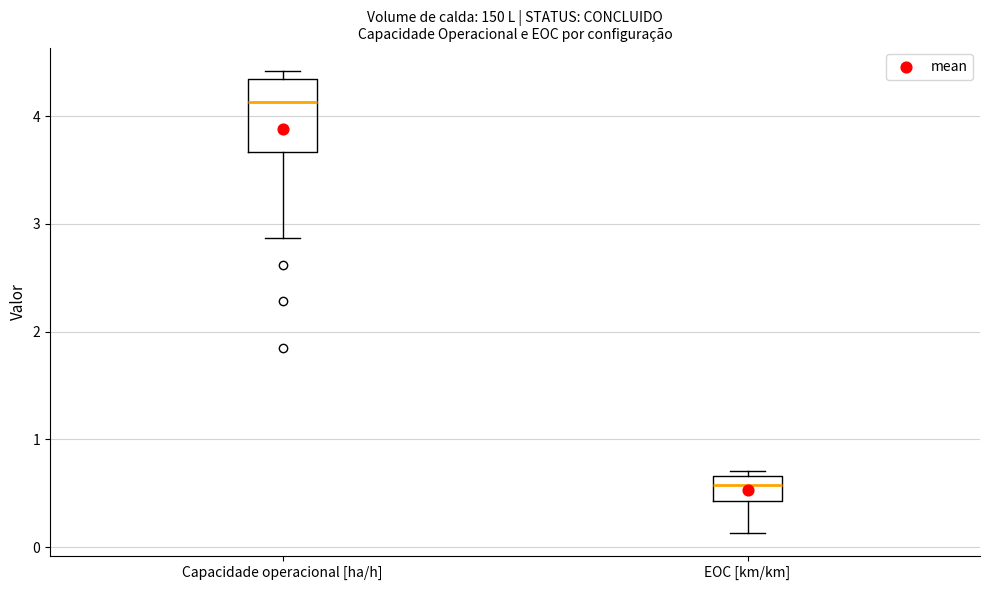

Which box has the highest median line?

Capacidade operacional [ha/h]